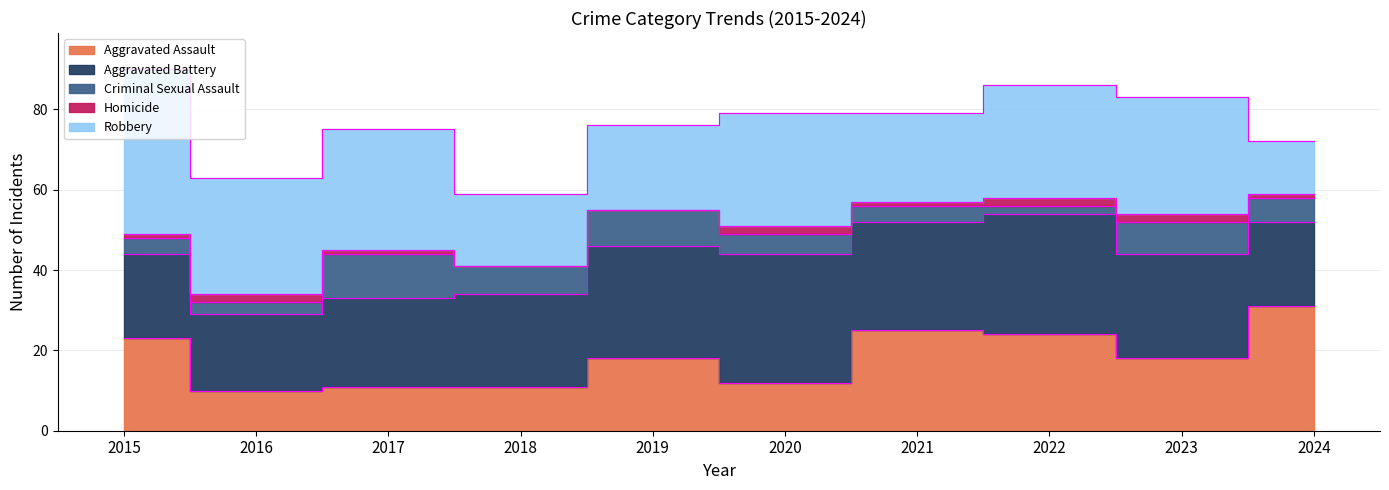

Where do Robbery and Aggravated Battery first cross each other?

2017 and 2018